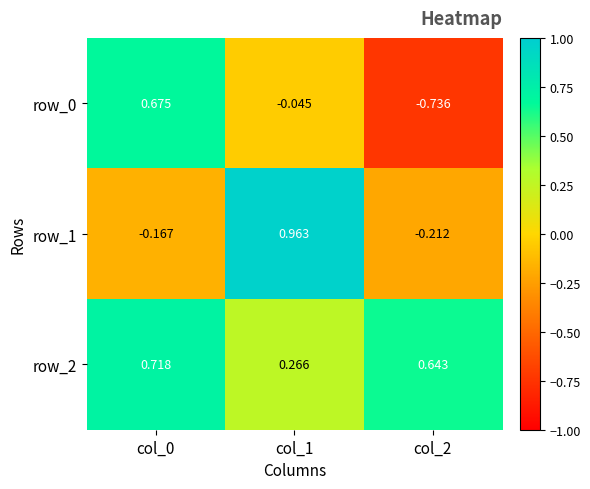

Reading right to left, extract all data points from this chart.

row_0: col_2=-0.7	col_1=-0.0	col_0=0.7
row_1: col_2=-0.2	col_1=1.0	col_0=-0.2
row_2: col_2=0.6	col_1=0.3	col_0=0.7